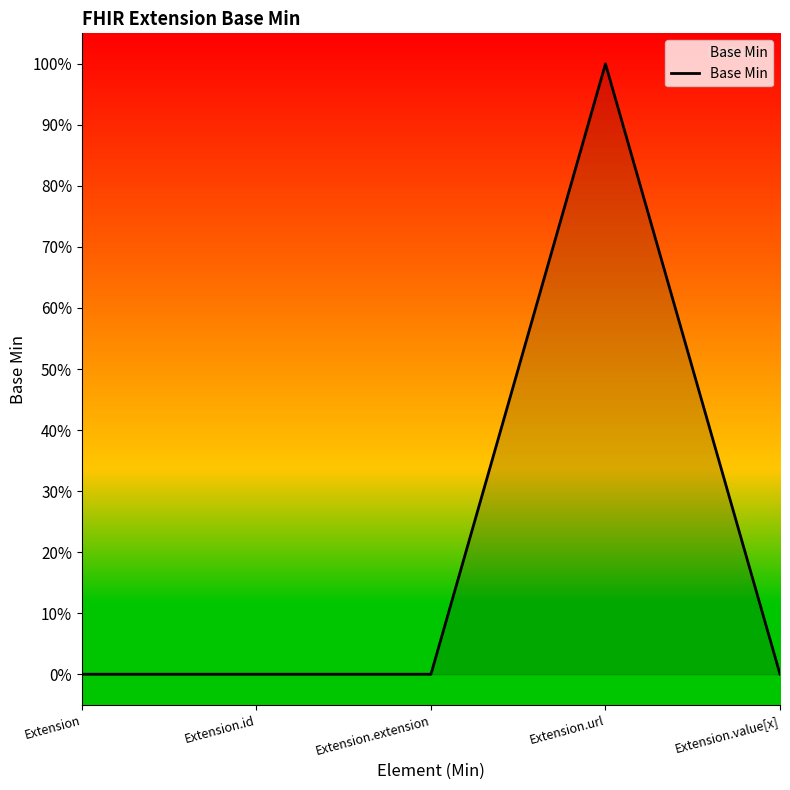

Does the chart have visible grid lines?

No